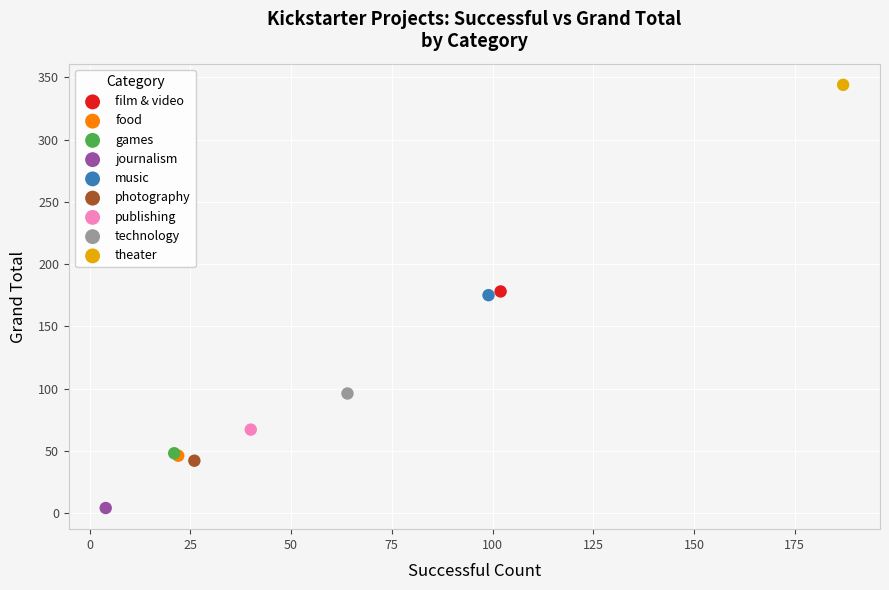

Which series reaches the maximum Y coordinate?

theater